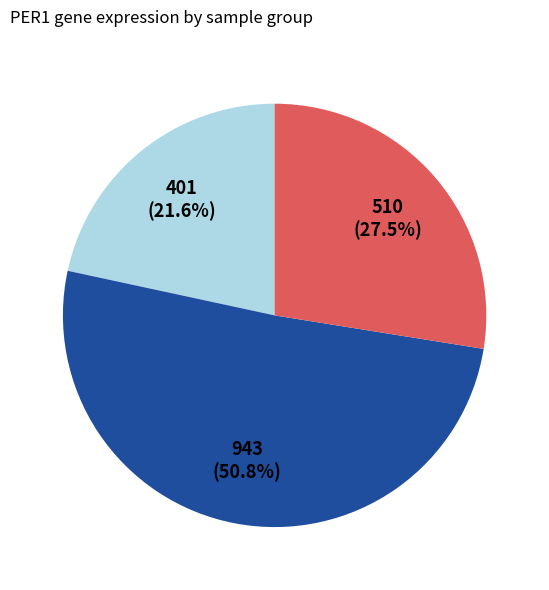

Does any single category account for the majority?

Yes